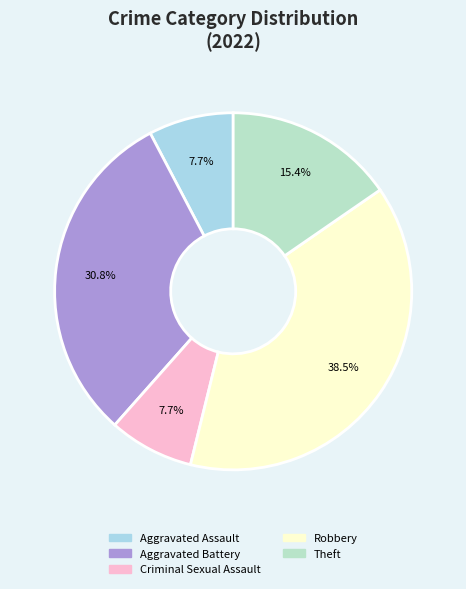

To the nearest percent, what portion does Aggravated Assault represent?

8%